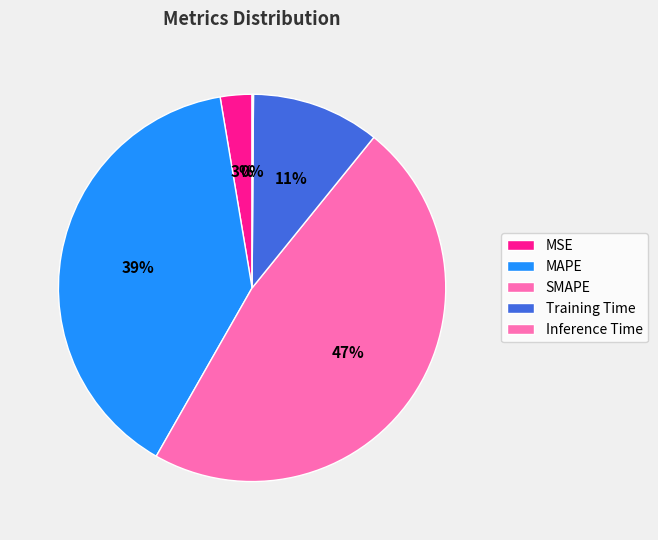

Do MSE and SMAPE together represent more than half of the pie?

Yes